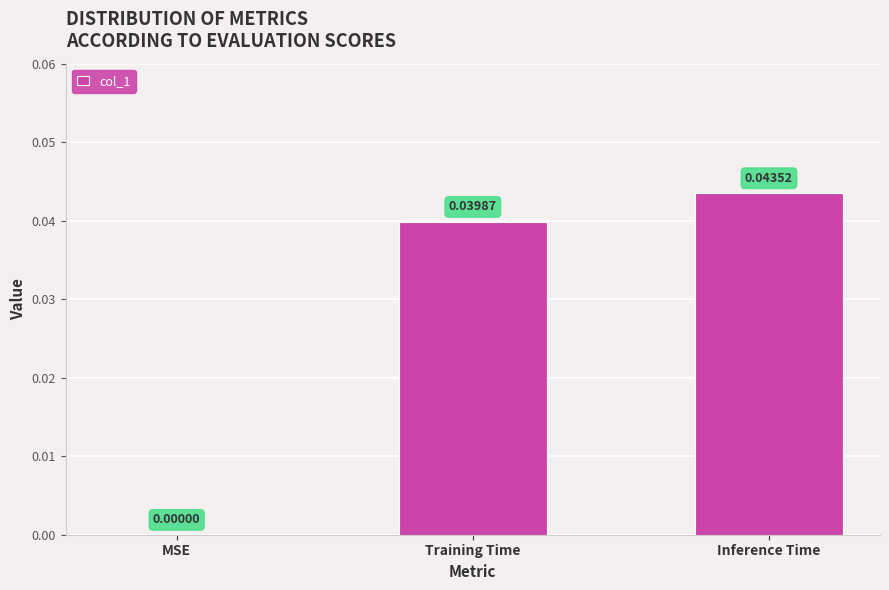

Between Training Time and Inference Time, which is larger?

Inference Time